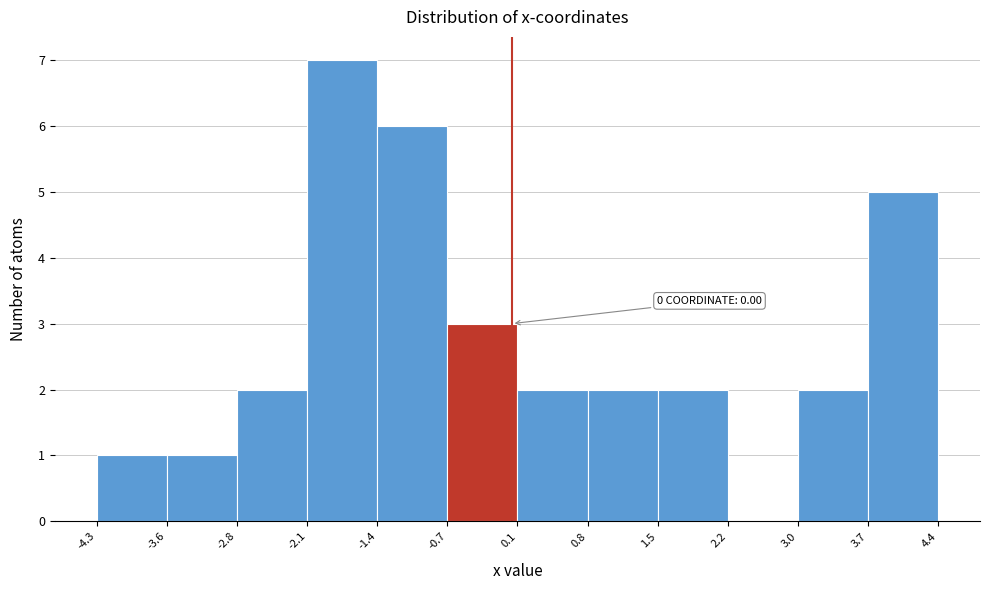

Which range on the x-axis has the tallest bar?

-2.1 to -1.4